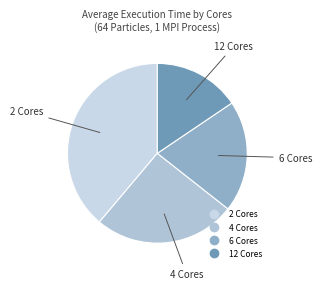

Is there any slice that represents more than half of the pie?

No